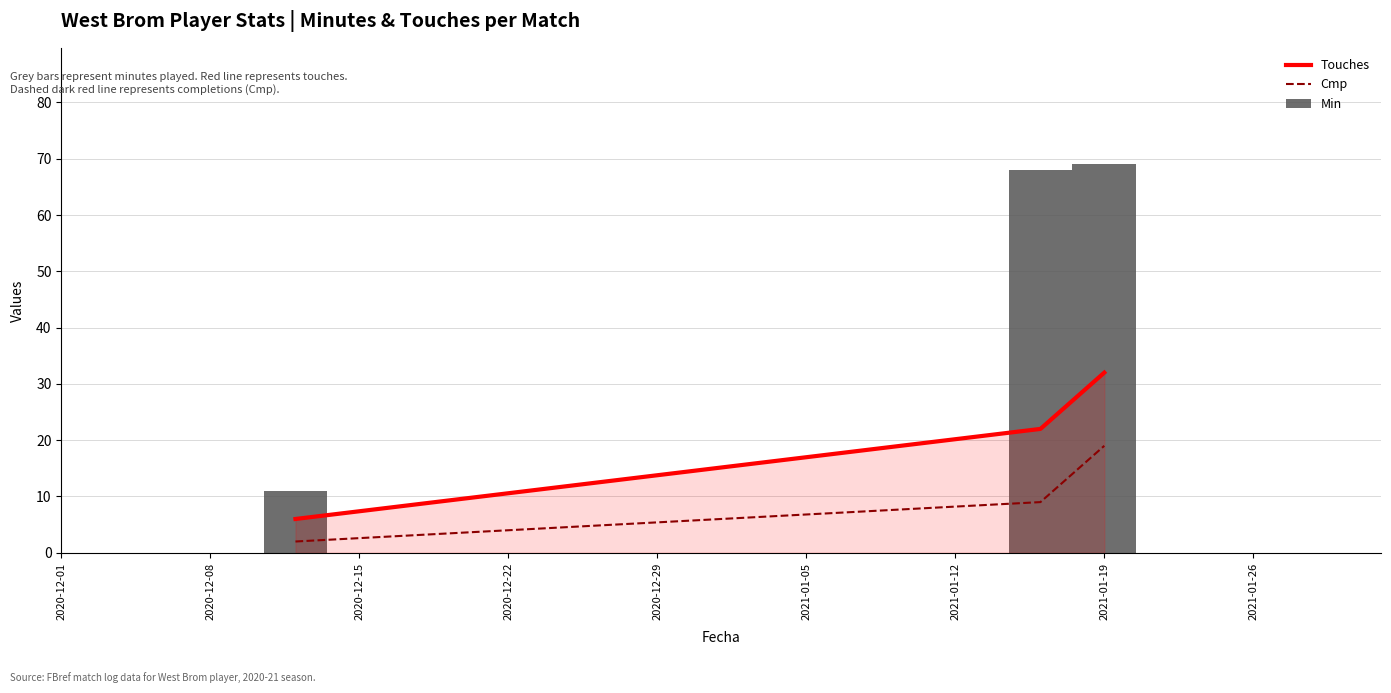

What is the value of the Cmp bar at the 3rd from the left?

19